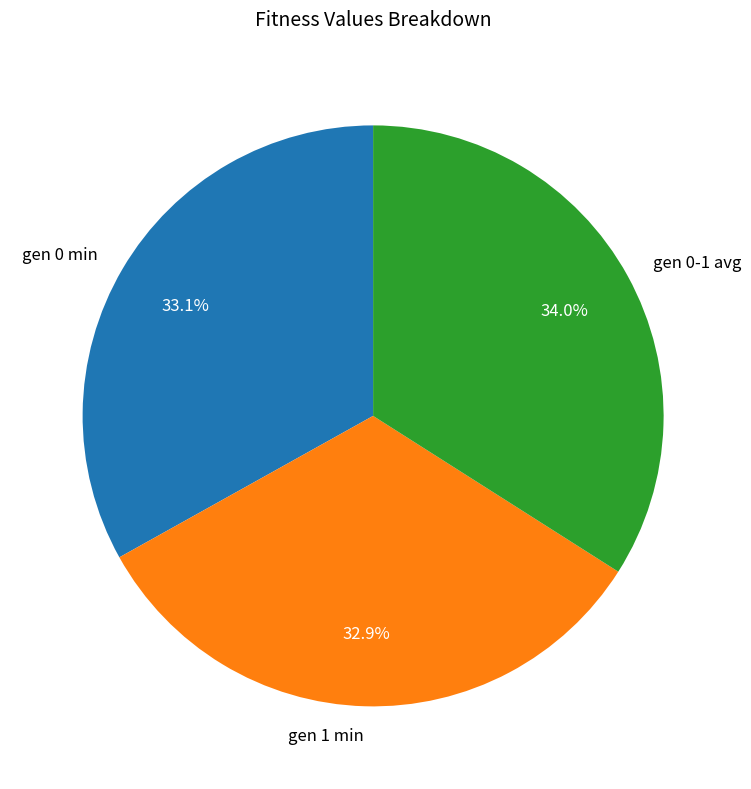

To the nearest percent, what is the combined percentage of gen 0 min and gen 0-1 avg?

67%